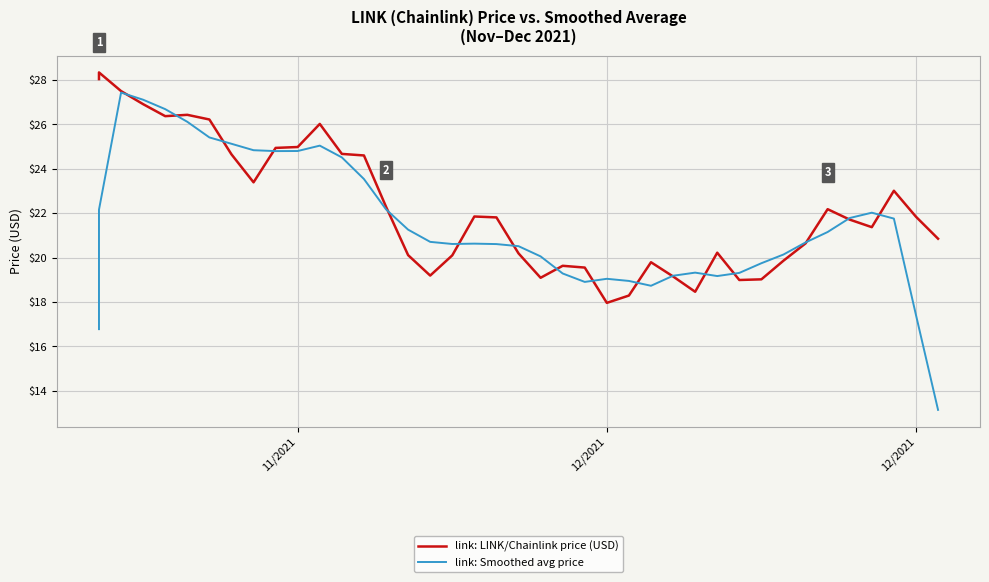

What is the highest value of the link: Smoothed avg price series?

27.4